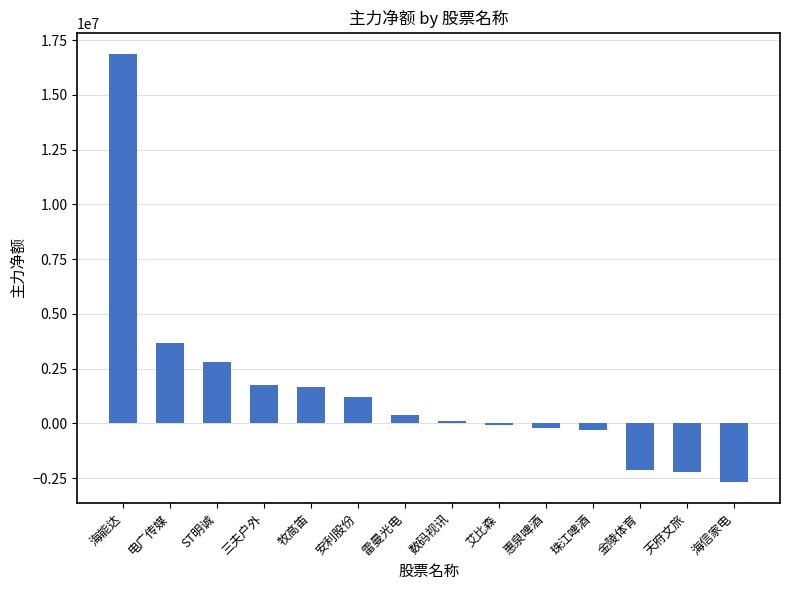

How many values are below 382152?

7